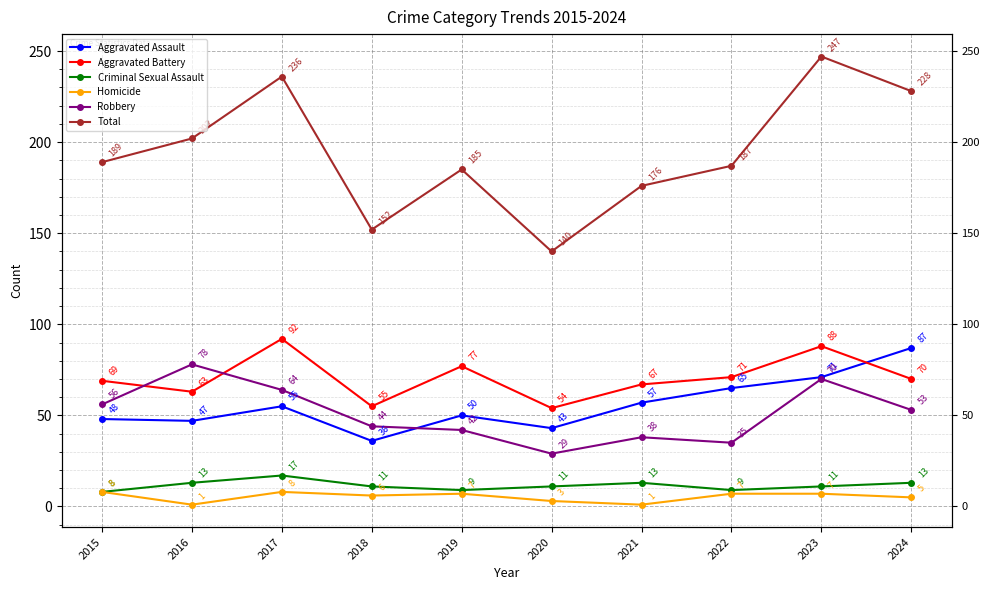

What is the highest value of the Aggravated Assault series?

87